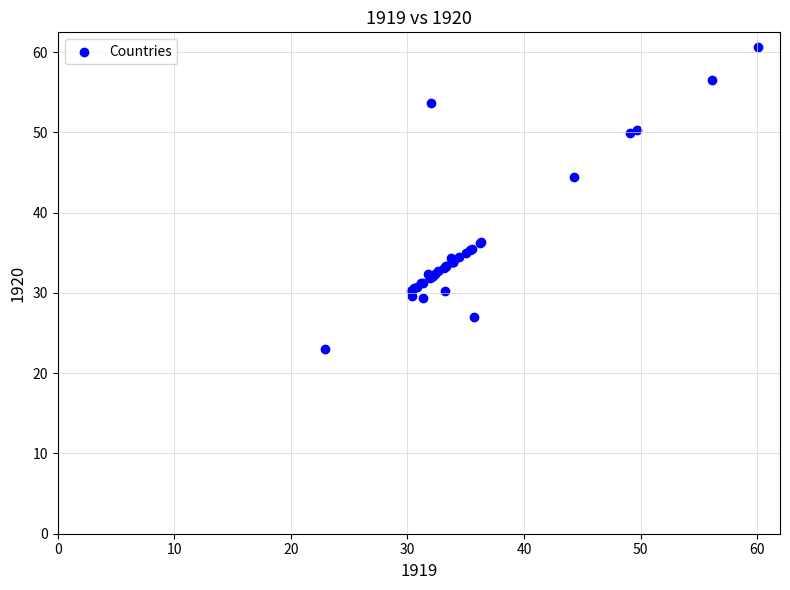

What Y value in the scatter plot is closest to 41?

44.4